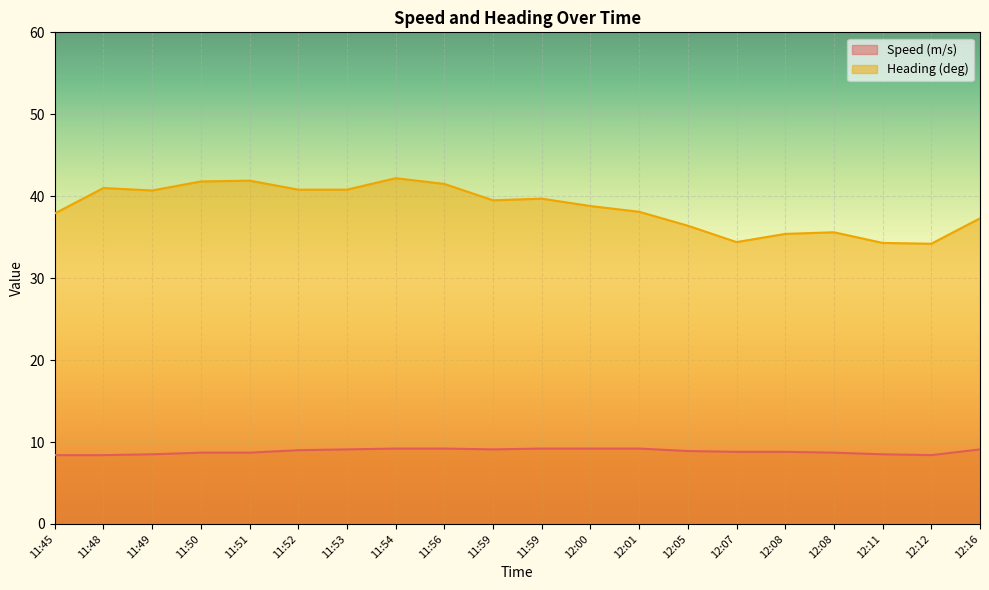

How many lines are shown in the chart?

2